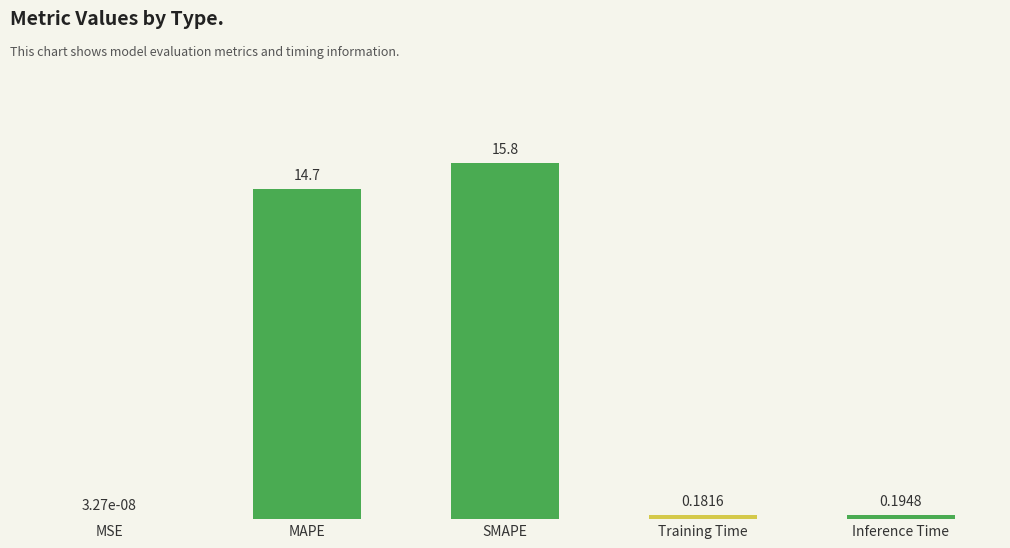

Where is the data nearest to the value 7?

Inference Time